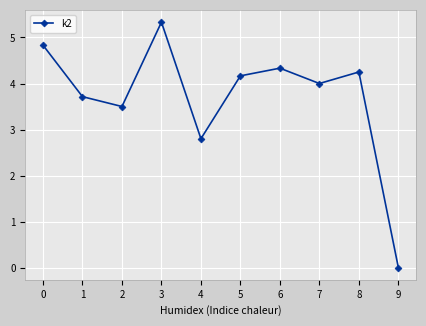

Which category has the highest value across all series?

3